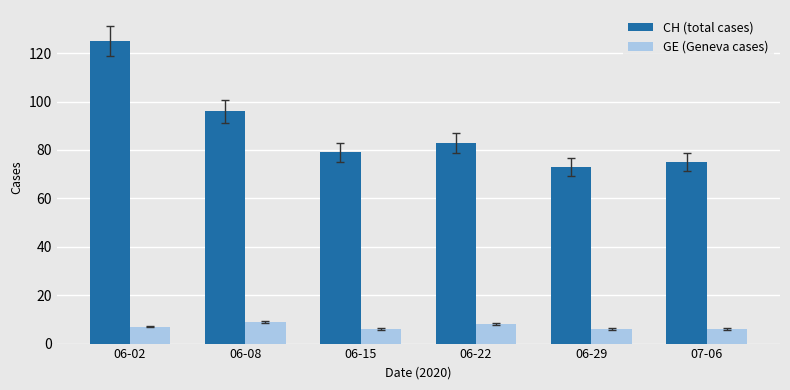

Rank the series at 06-02 from highest to lowest value.

CH (total cases), GE (Geneva cases)